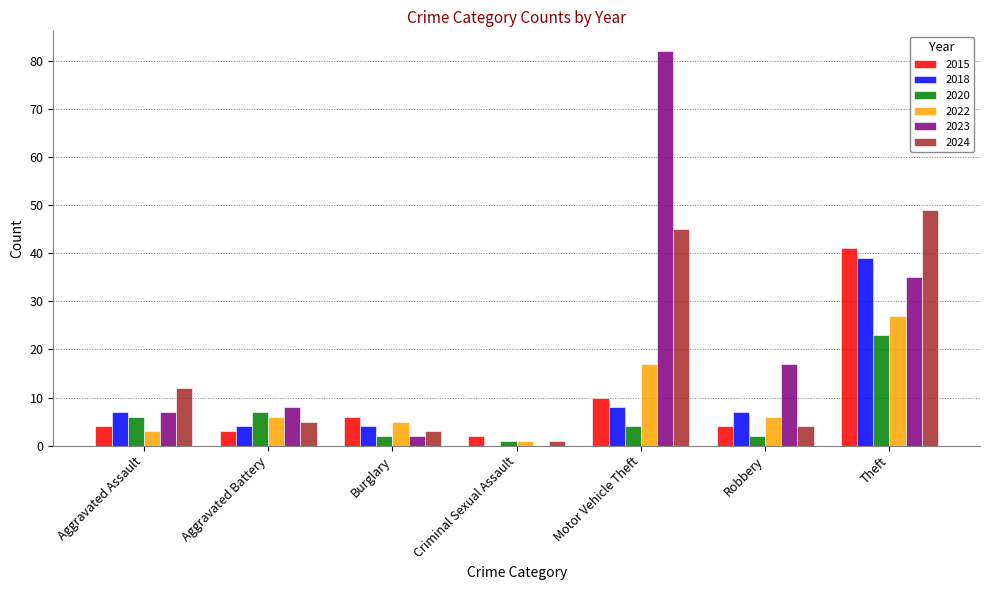

What is the sum of the 2015 values at Aggravated Battery and Aggravated Assault?

7